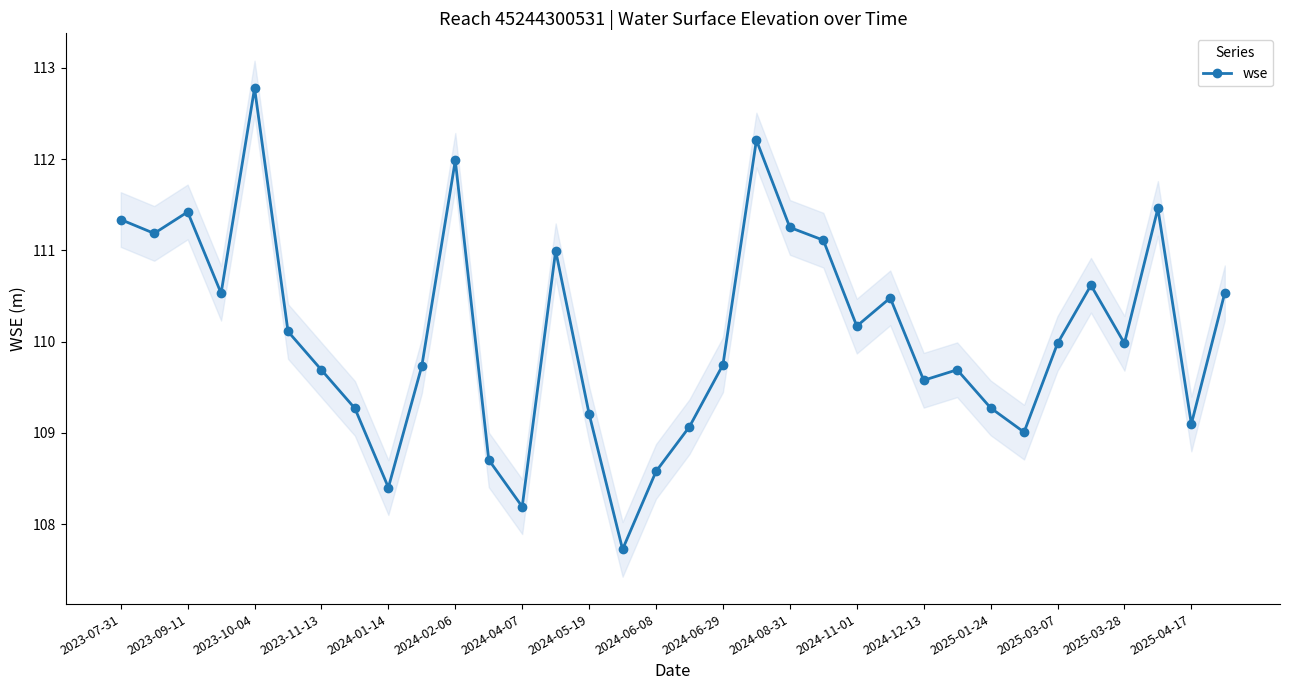

Is it true that wse equals 54.0 at 2024-06-29?

False